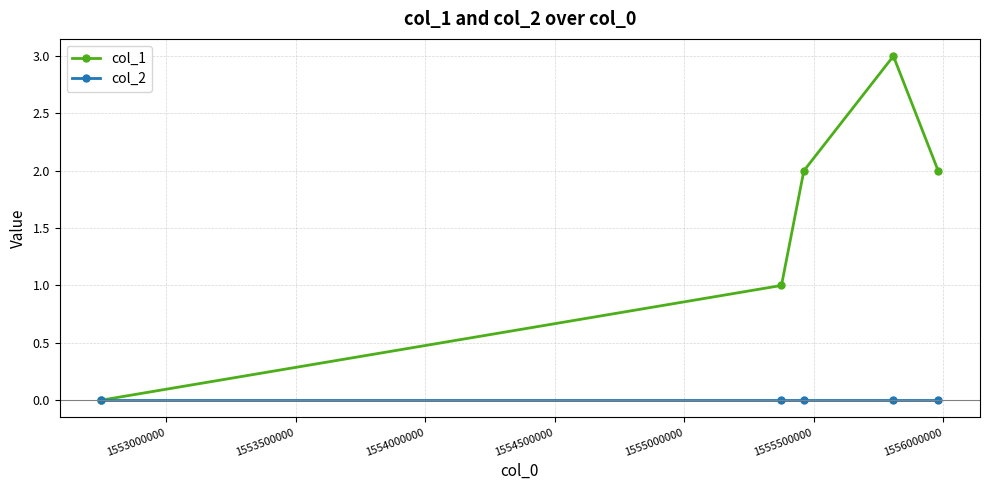

List the series in order of their overall mean, highest first.

col_1, col_2